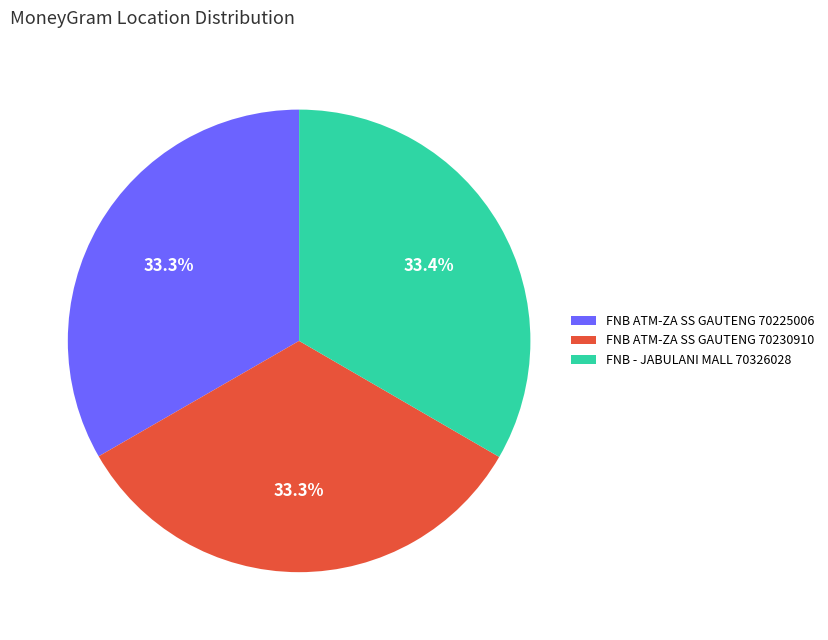

Does FNB ATM-ZA SS GAUTENG 70225006 represent more than half of the total?

No